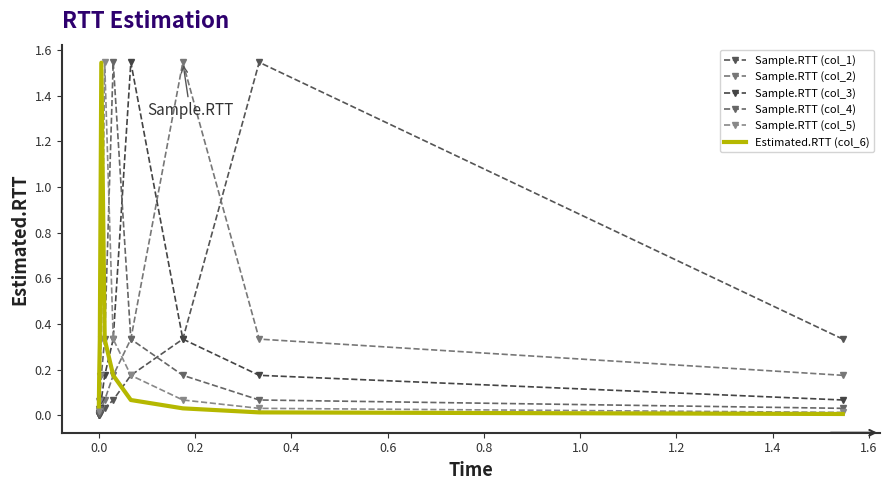

True or false: Sample.RTT (col_2) has more than 1 interior local peaks.

False